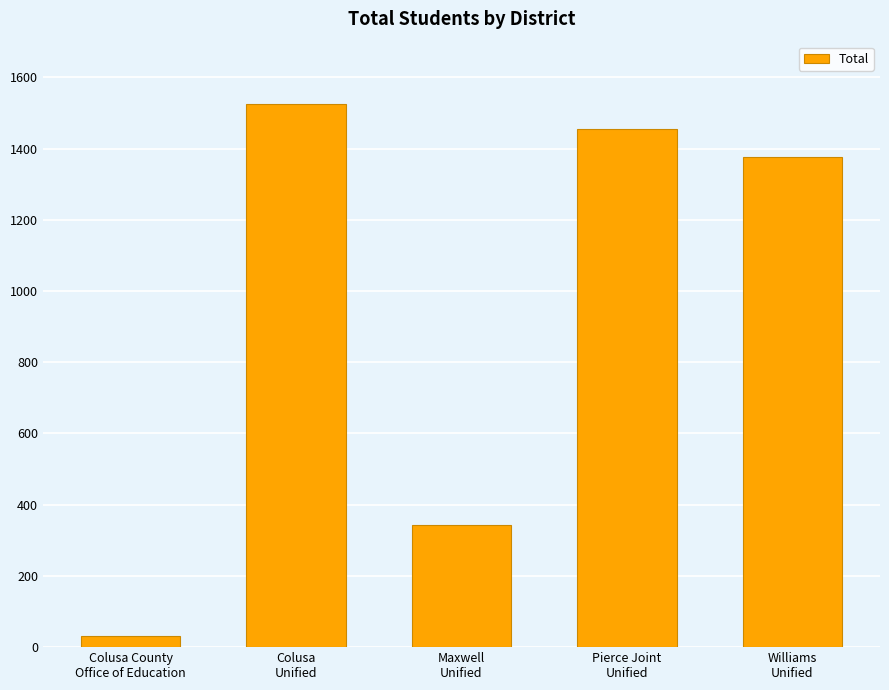

At which category does the chart reach its peak across all series?

Colusa
Unified